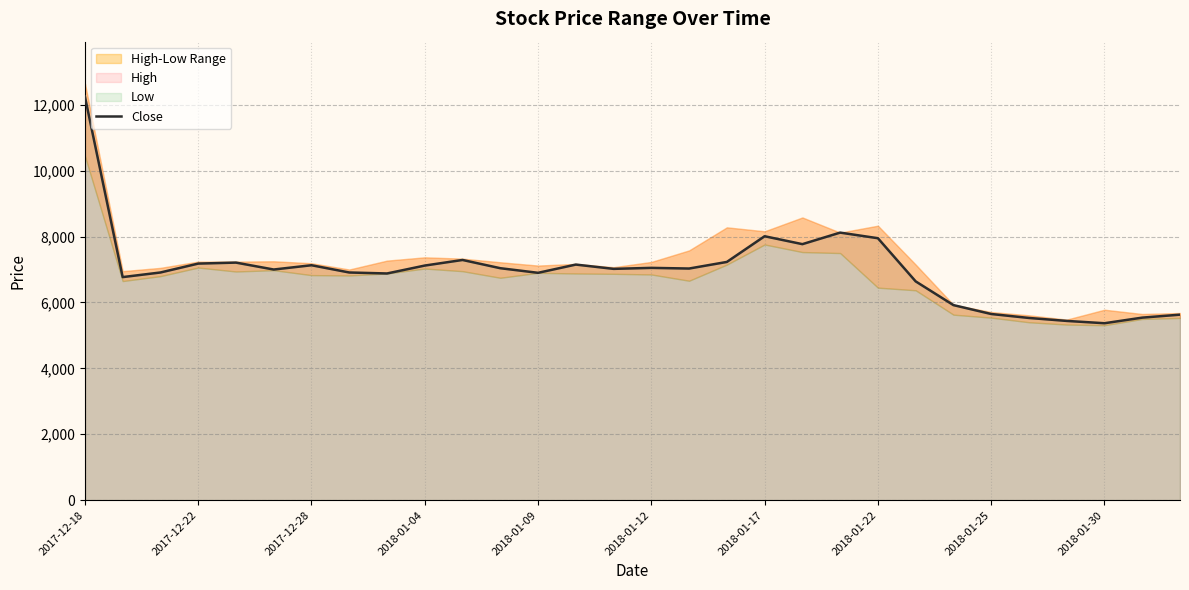

Does the chart display data point markers on the line(s)?

No